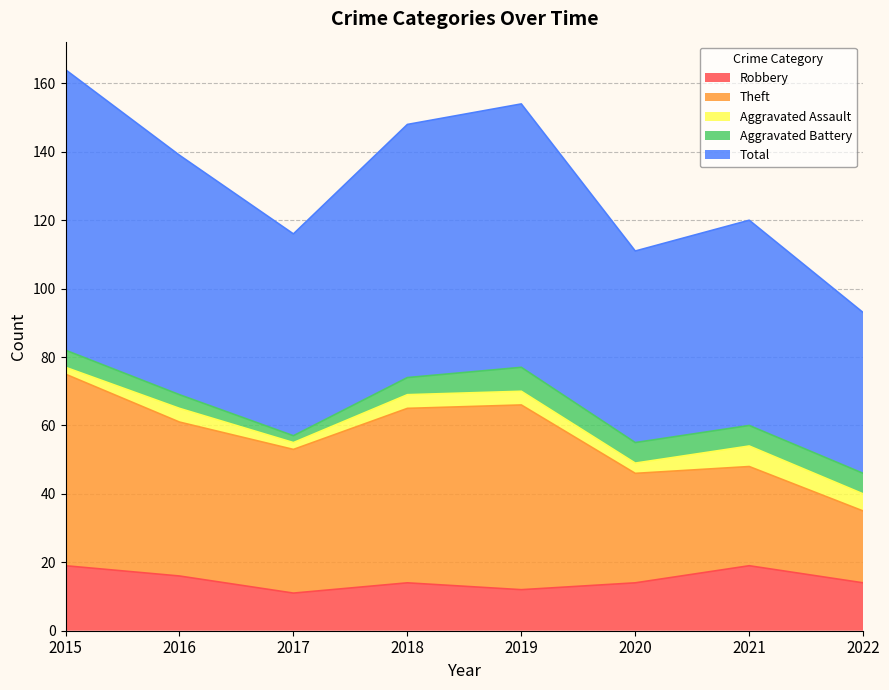

Rank the categories by Theft value from highest to lowest.

2015, 2019, 2018, 2016, 2017, 2020, 2021, 2022